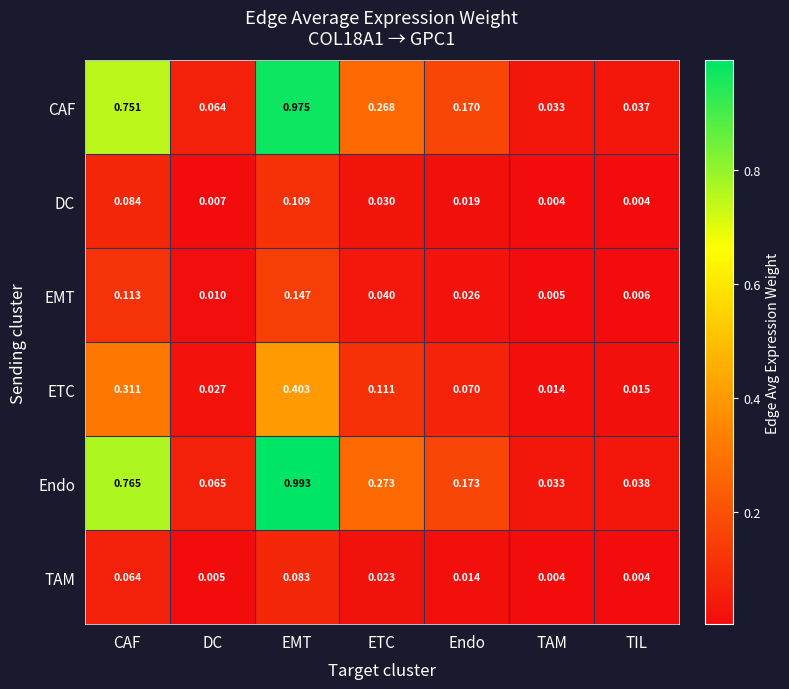

At which category is the sum across all series the highest?

EMT